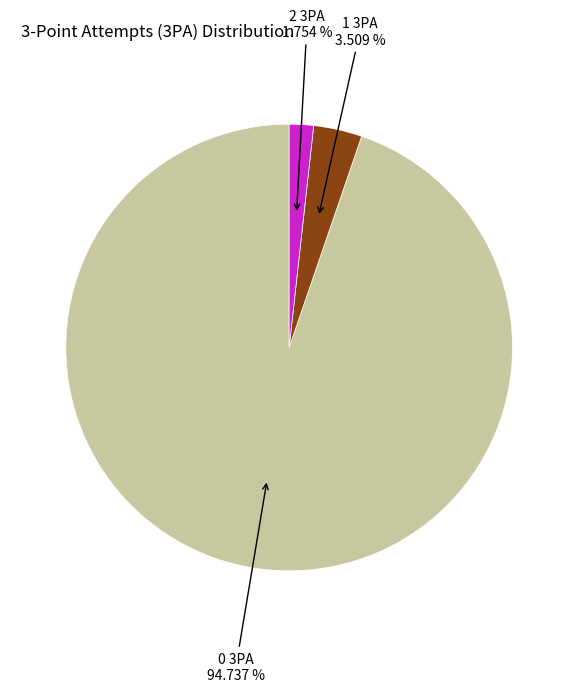

How many slices are in this pie chart?

3